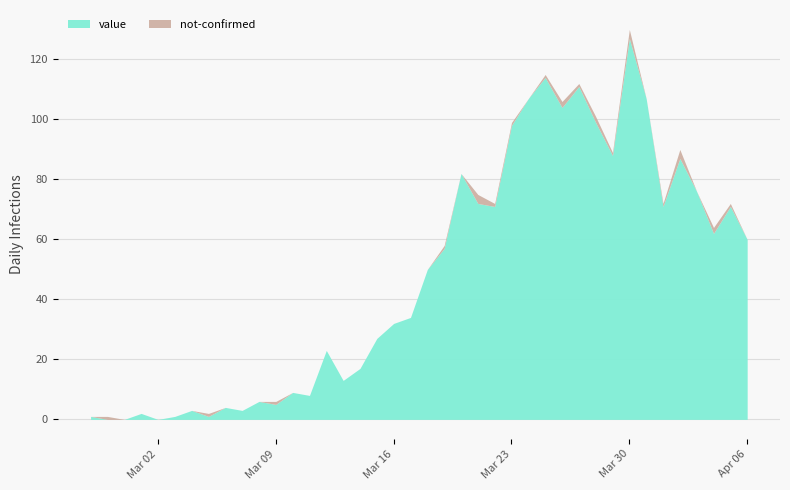

True or false: value and not-confirmed intersect in this chart.

True